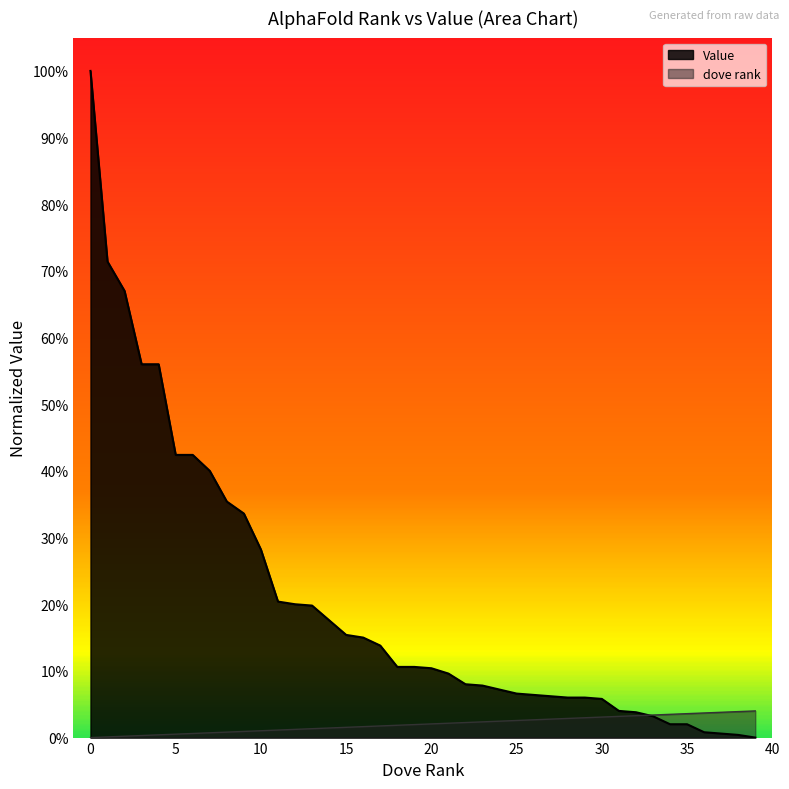

True or false: Value has more than 2 points higher than both neighbors.

False